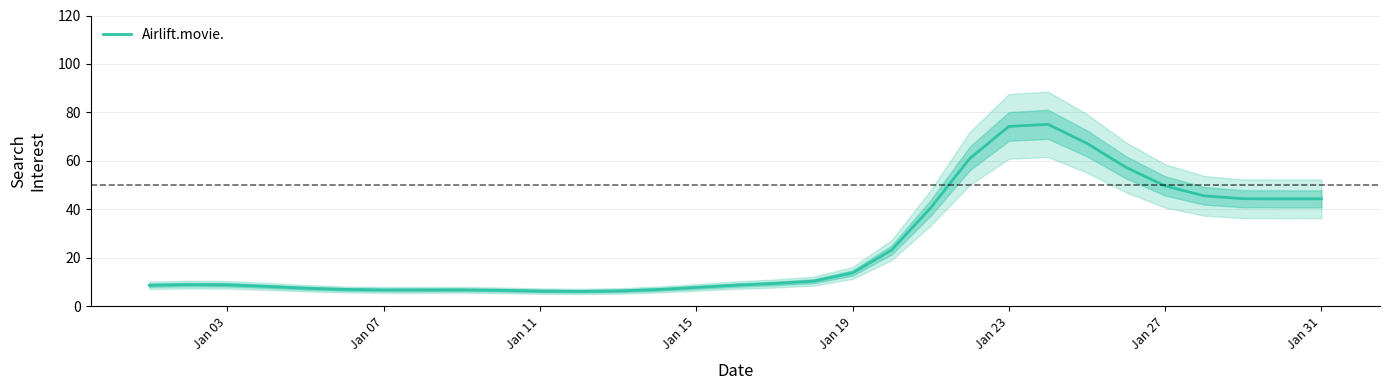

What is the highest value of the Airlift.movie. series?

75.1